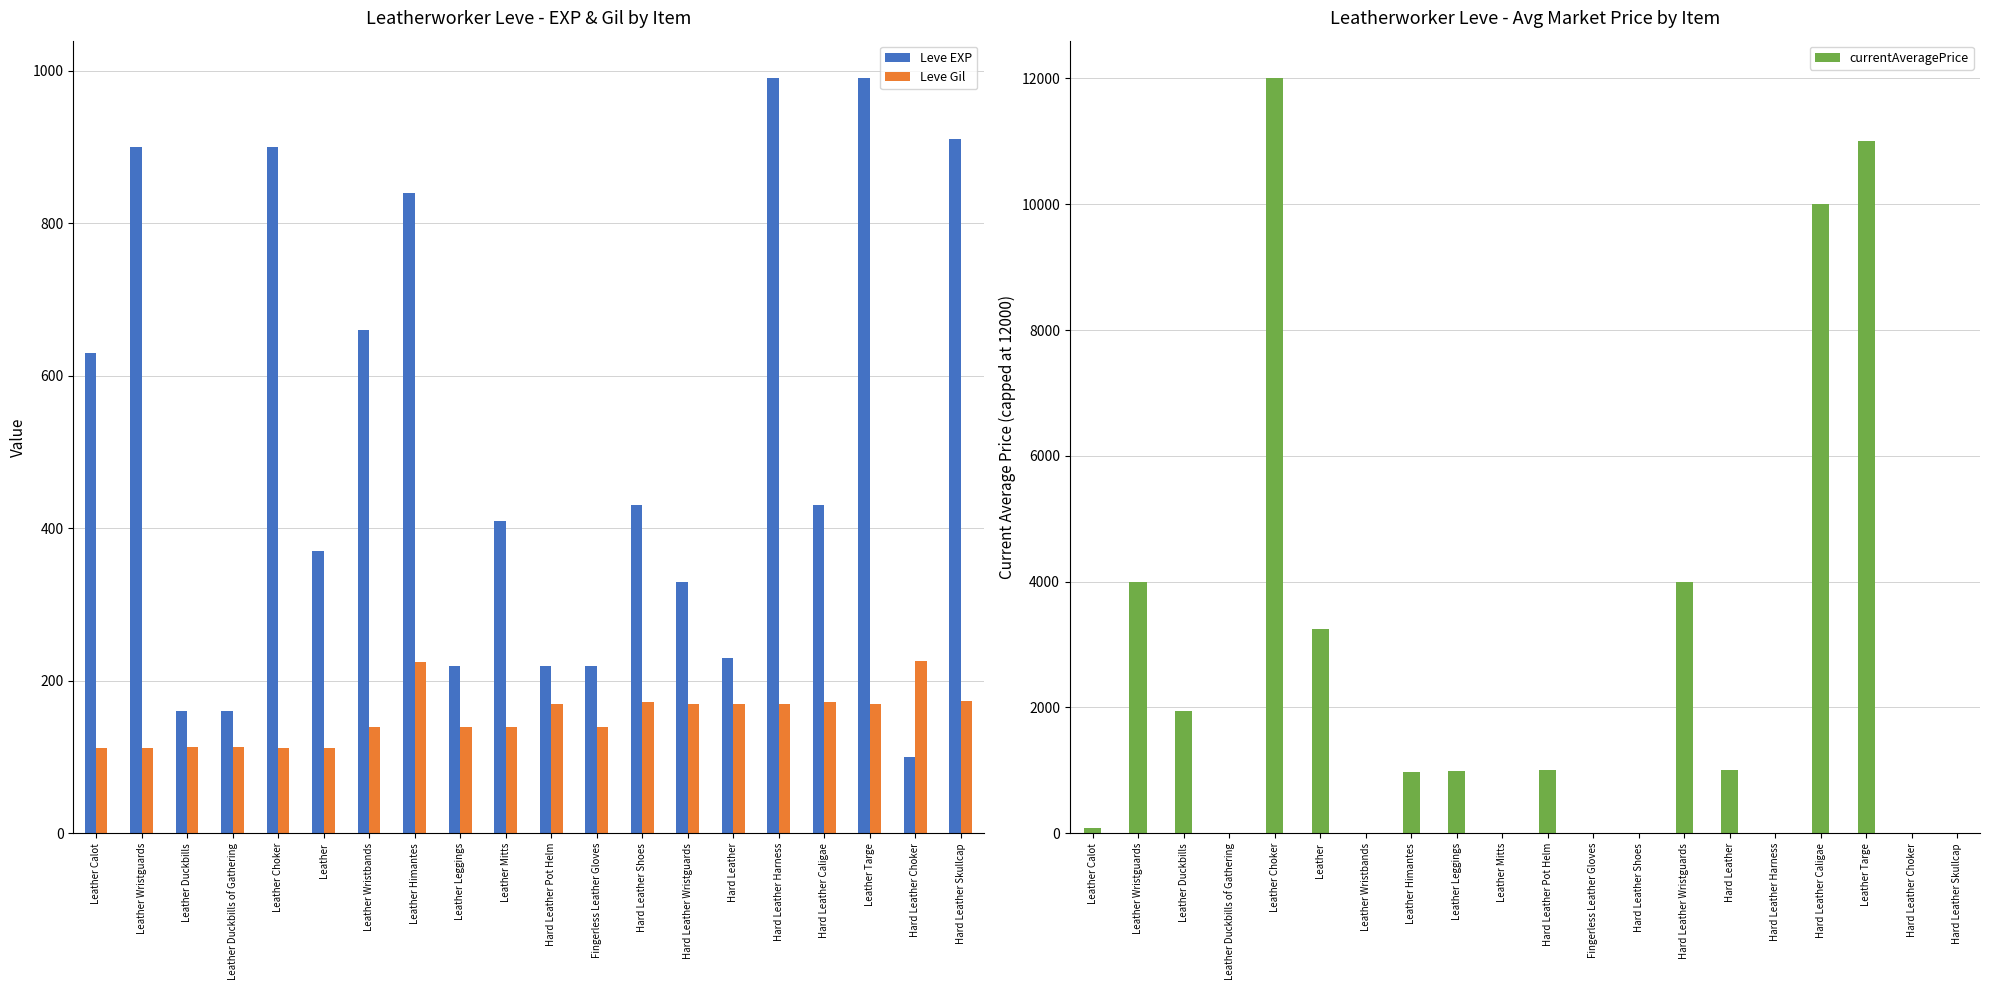

Reading left to right, what are all the values shown in this chart?

Leve EXP: Leather Calot=630.0	Leather Wristguards=900.0	Leather Duckbills=160.0	Leather Duckbills of Gathering=160.0	Leather Choker=900.0	Leather=370.0	Leather Wristbands=660.0	Leather Himantes=840.0	Leather Leggings=220.0	Leather Mitts=410.0	Hard Leather Pot Helm=220.0	Fingerless Leather Gloves=220.0	Hard Leather Shoes=430.0	Hard Leather Wristguards=330.0	Hard Leather=230.0	Hard Leather Harness=990.0	Hard Leather Caligae=430.0	Leather Targe=990.0	Hard Leather Choker=100.0	Hard Leather Skullcap=910.0
Leve Gil: Leather Calot=112.0	Leather Wristguards=112.0	Leather Duckbills=113.0	Leather Duckbills of Gathering=113.0	Leather Choker=112.0	Leather=112.0	Leather Wristbands=140.0	Leather Himantes=224.0	Leather Leggings=140.0	Leather Mitts=140.0	Hard Leather Pot Helm=170.0	Fingerless Leather Gloves=140.0	Hard Leather Shoes=172.0	Hard Leather Wristguards=170.0	Hard Leather=170.0	Hard Leather Harness=170.0	Hard Leather Caligae=172.0	Leather Targe=170.0	Hard Leather Choker=226.0	Hard Leather Skullcap=174.0
currentAveragePrice: Leather Calot=81.2	Leather Wristguards=3999.0	Leather Duckbills=1941.8	Leather Duckbills of Gathering=0.0	Leather Choker=12000.0	Leather=3250.0	Leather Wristbands=0.0	Leather Himantes=966.7	Leather Leggings=982.5	Leather Mitts=0.0	Hard Leather Pot Helm=1000.0	Fingerless Leather Gloves=0.0	Hard Leather Shoes=0.0	Hard Leather Wristguards=3999.0	Hard Leather=1000.0	Hard Leather Harness=0.0	Hard Leather Caligae=10005.0	Leather Targe=11000.0	Hard Leather Choker=0.0	Hard Leather Skullcap=0.0